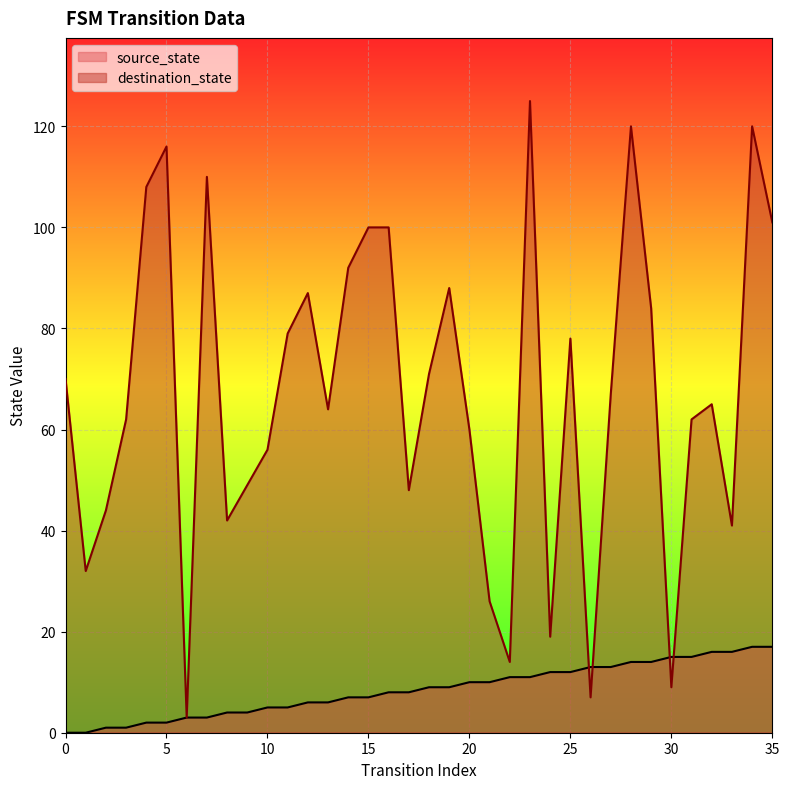

After their last crossing, which series has the higher values: source_state or destination_state?

destination_state